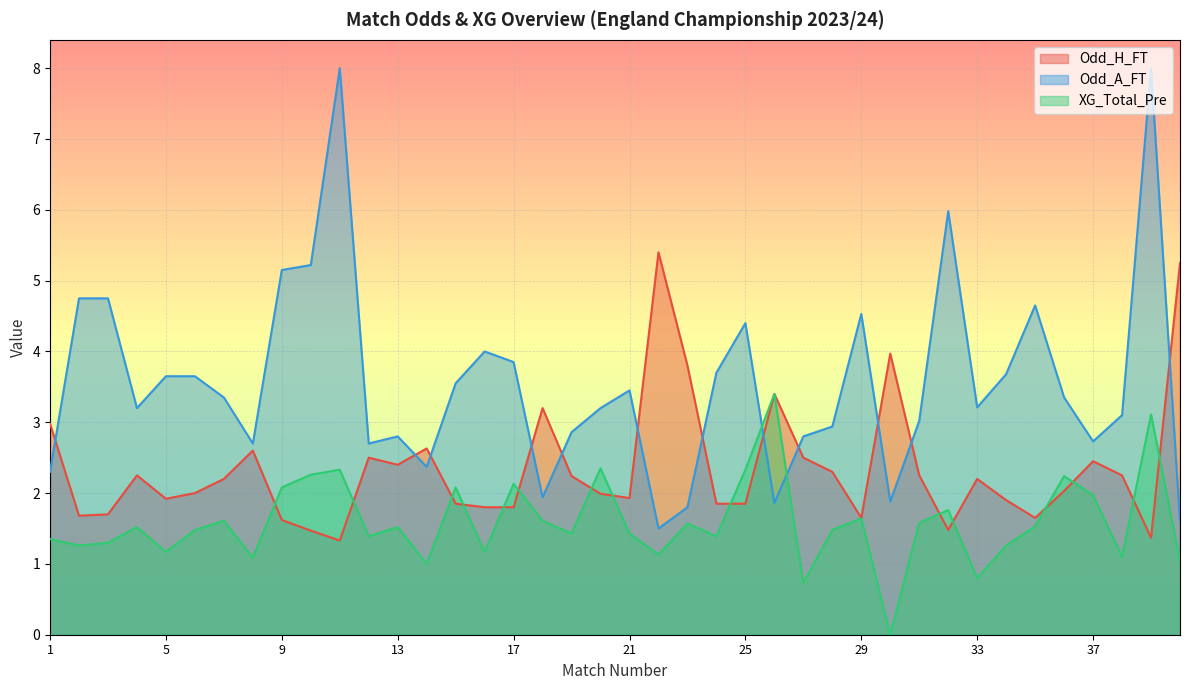

Which series has the widest spread of values?

Odd_A_FT